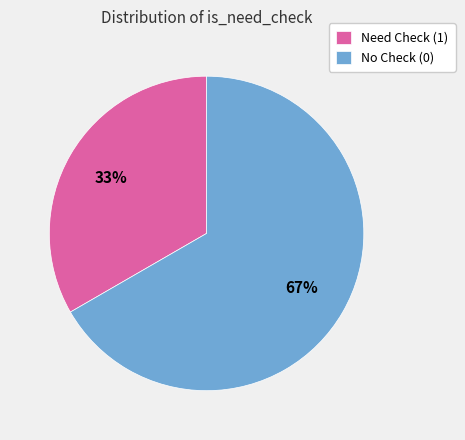

Count the number of slices in the pie.

2